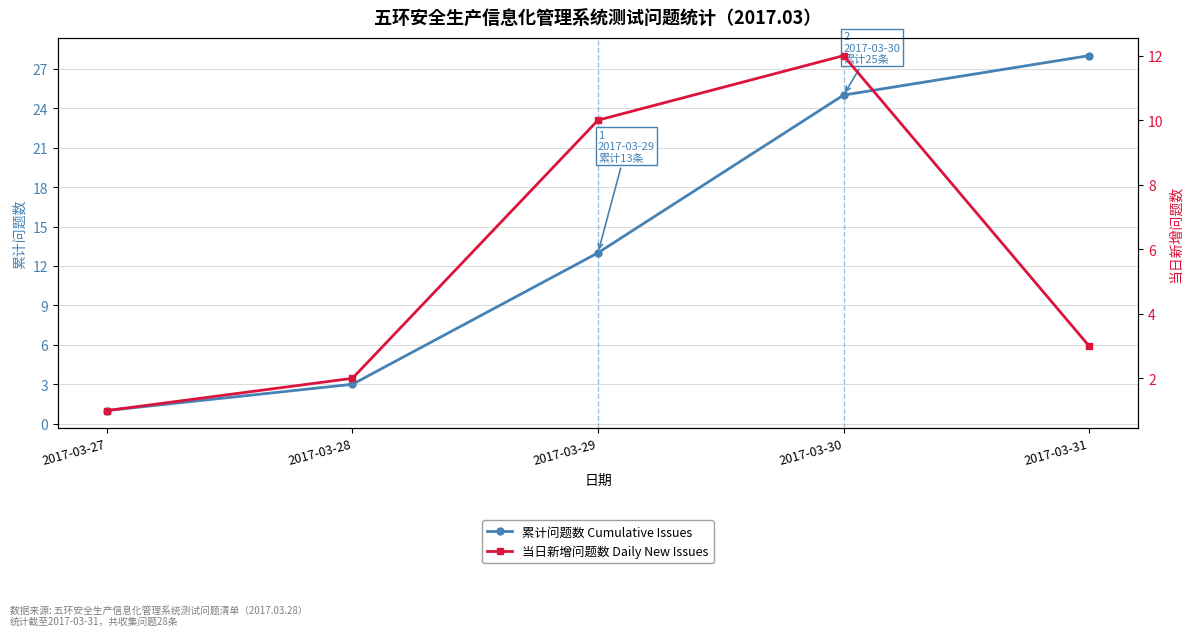

At which category is the sum across all series the highest?

2017-03-30